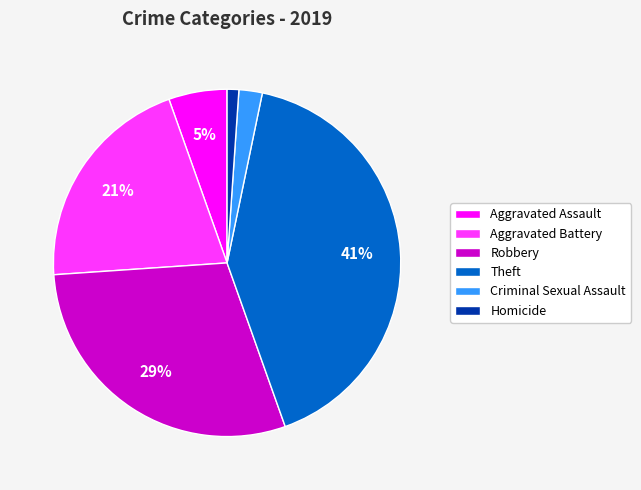

Which category has the biggest portion of the pie?

Theft